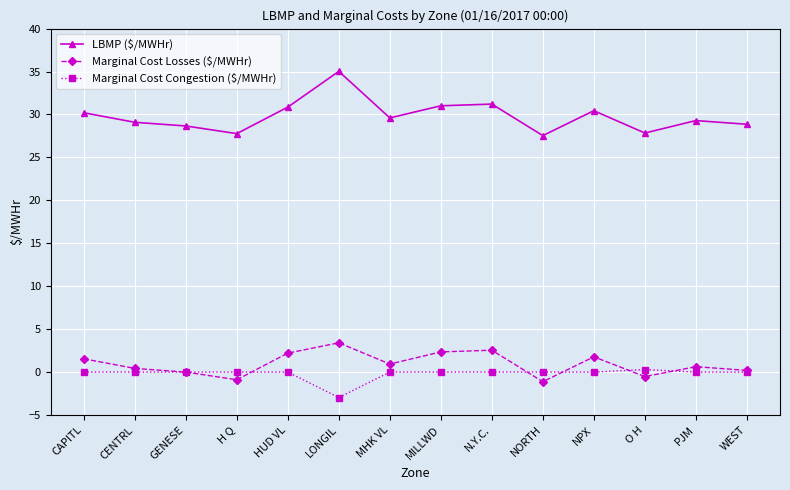

True or false: Marginal Cost Losses ($/MWHr) has more than 1 interior local peaks.

True